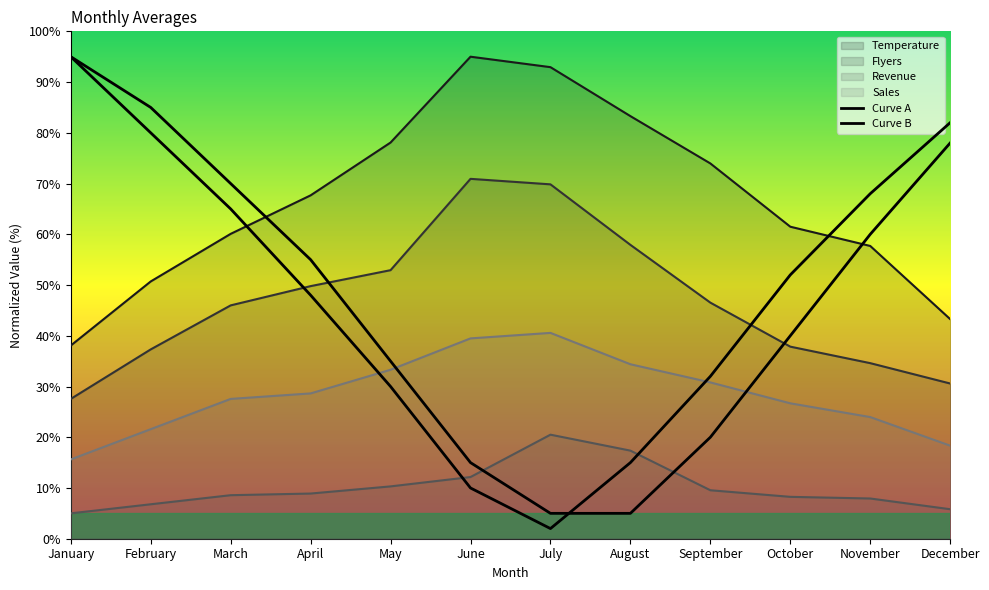

The value of Curve A at June is 15. True or false?

True